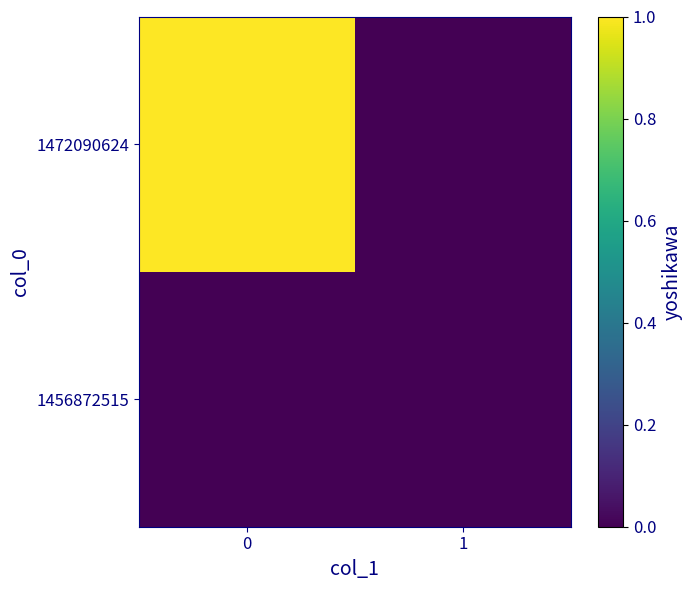

Reading right to left, transcribe all the data shown in this chart.

1456872515: 1=0	0=0
1472090624: 1=0	0=1